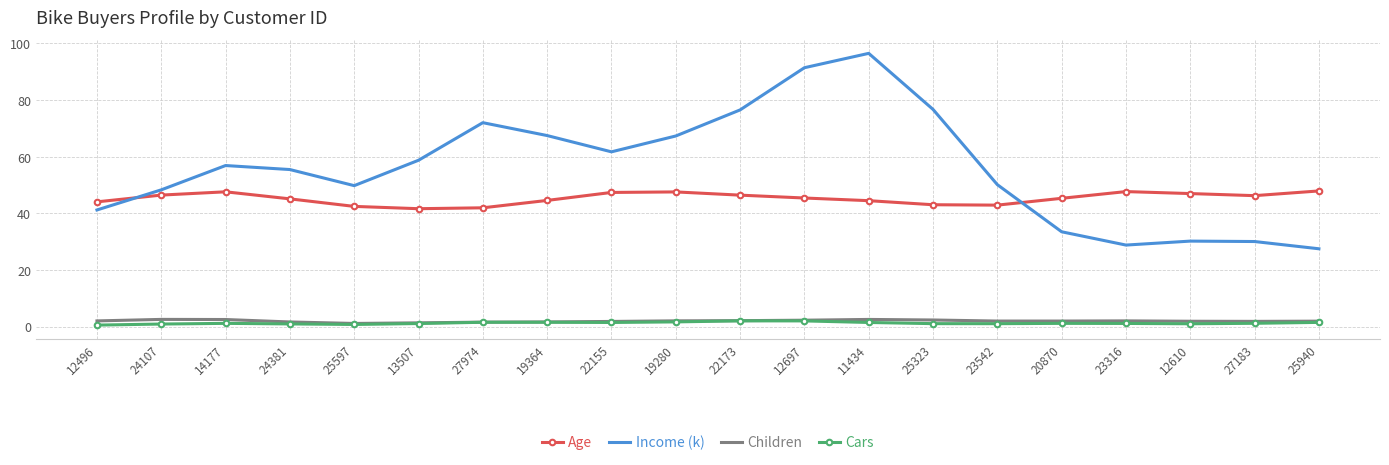

Is it true that Income (k) equals 48.3 at 24107?

True